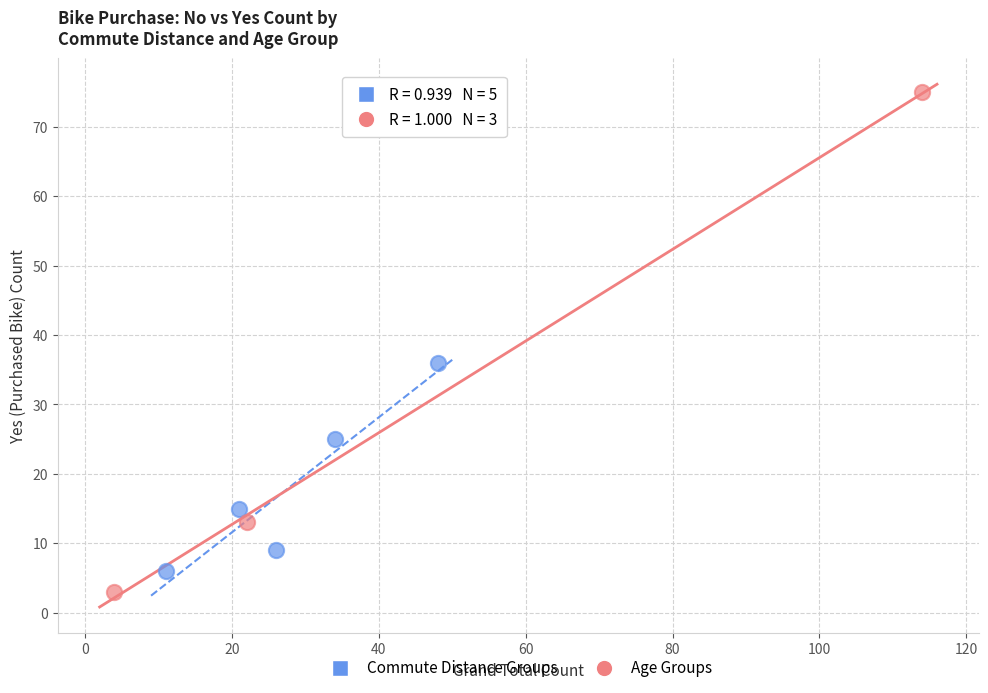

Which series has the largest Y range (max minus min)?

Age Groups